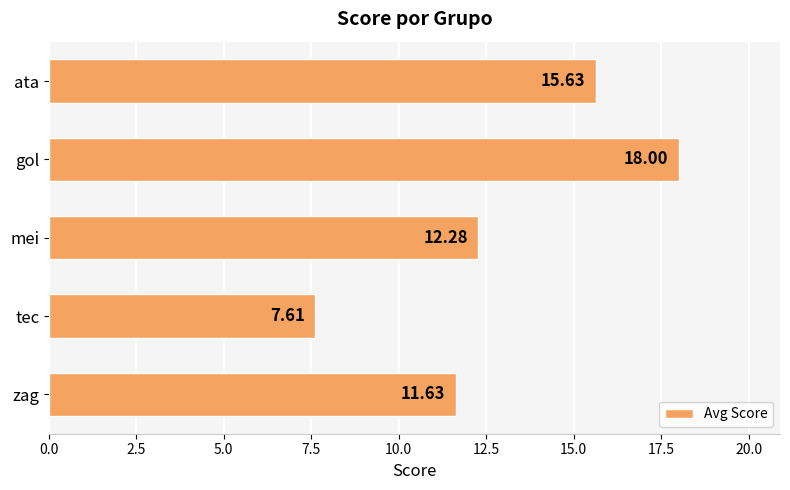

How many bars are there in total?

5